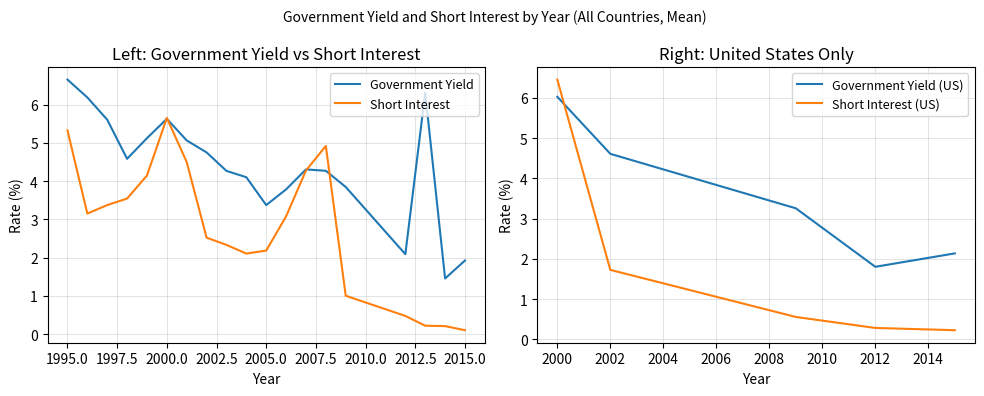

What is the highest value of the Short Interest series?

5.7